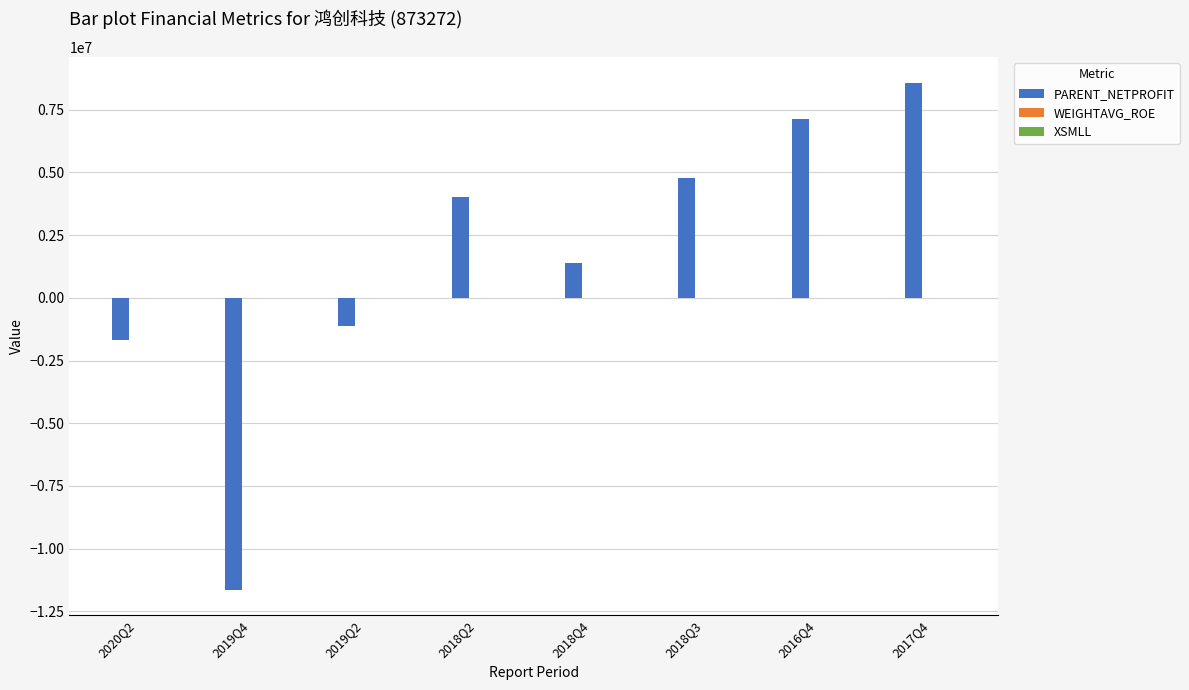

Between 2019Q2 and 2018Q3, which series saw the biggest shift?

PARENT_NETPROFIT